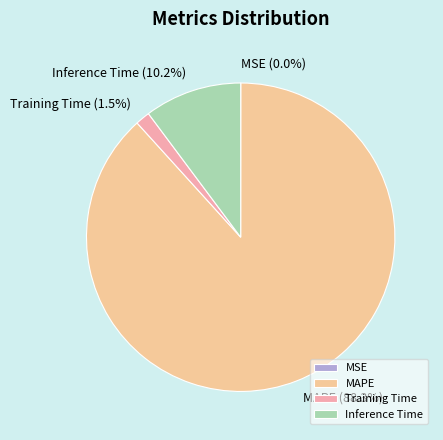

Do Inference Time and Training Time together represent more than half of the pie?

No